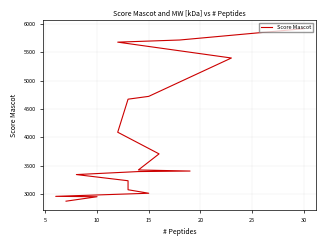

How many data points are above 3407?

10